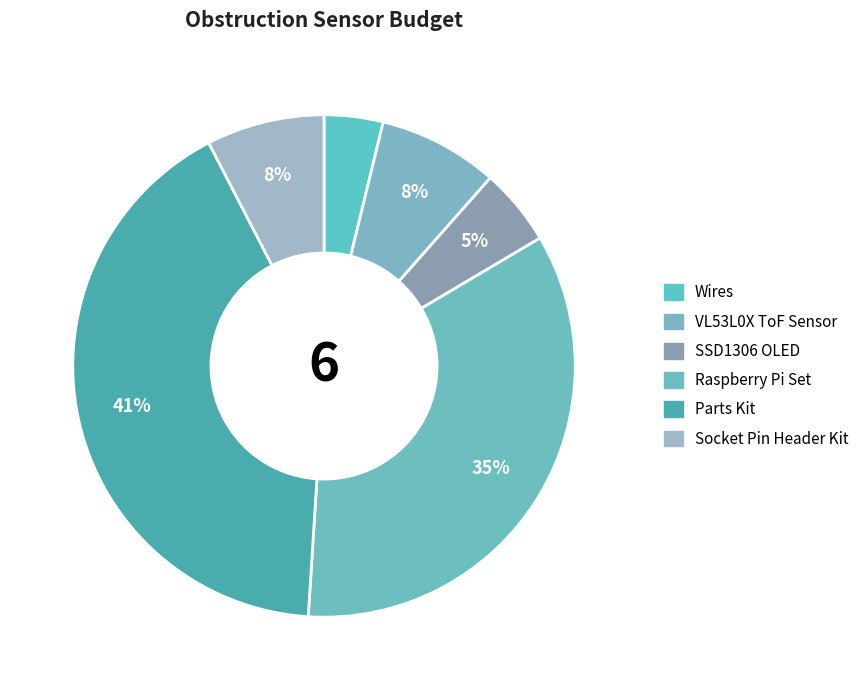

Does Parts Kit account for over 50% of the chart?

No